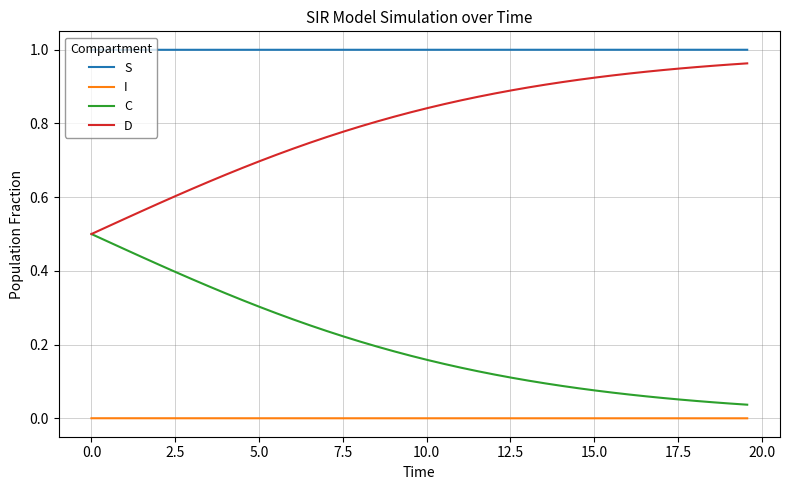

True or false: I and D cross at least once.

False